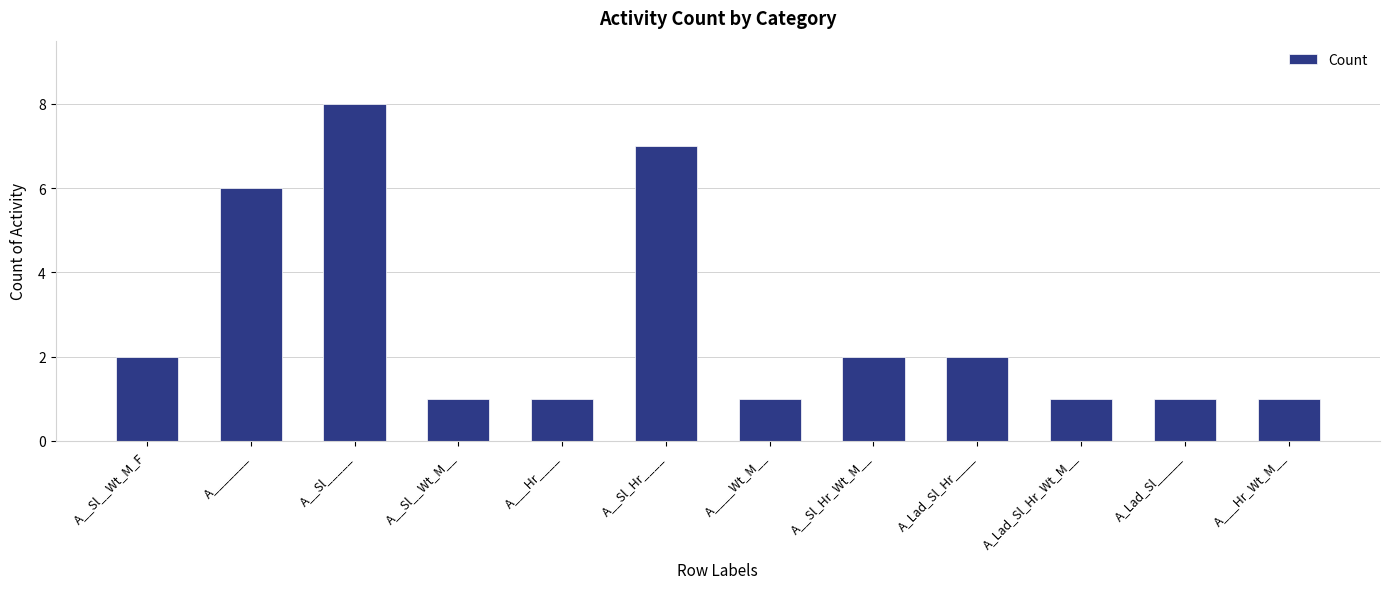

Which has a higher value, A__Sl_____ or A_______?

A__Sl_____